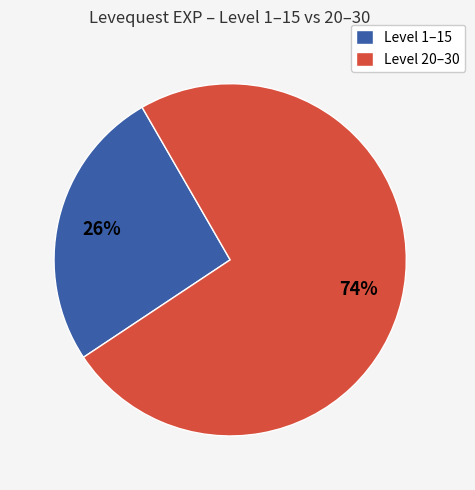

What is the largest slice in the pie chart?

Level 20–30